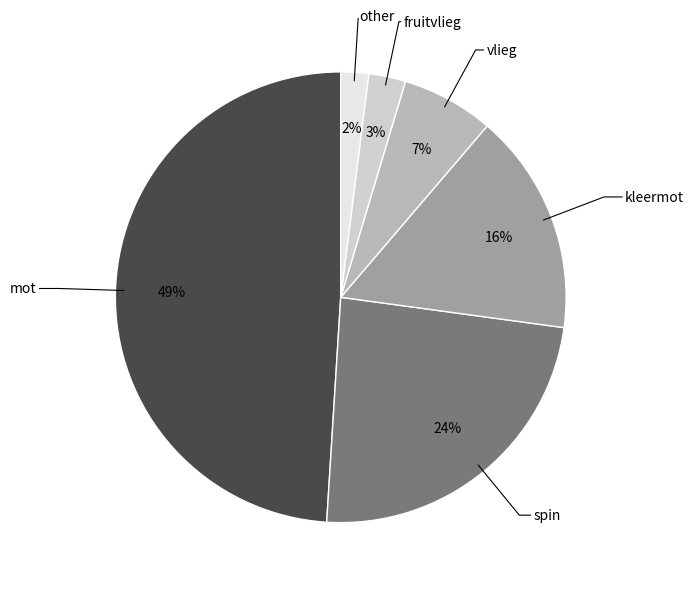

To the nearest percent, what is the difference between the largest and smallest slice percentages?

47%